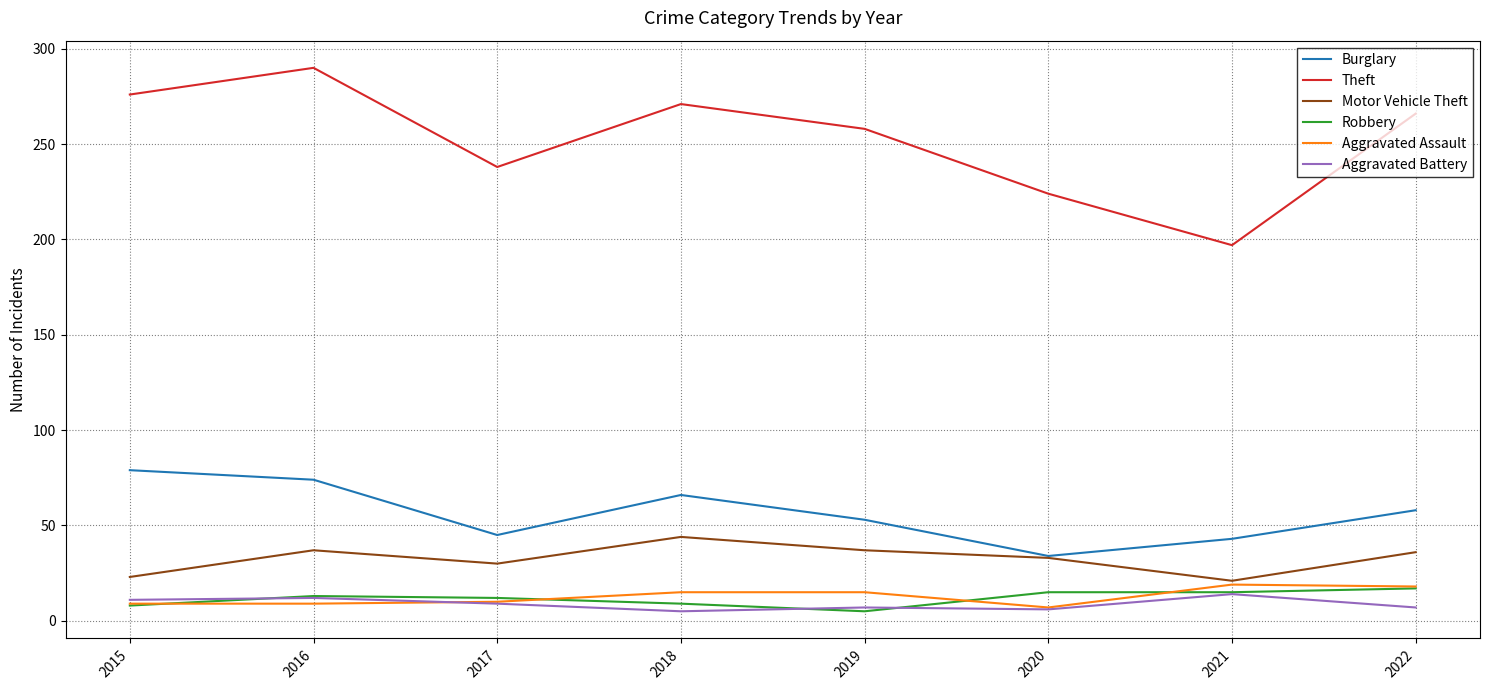

True or false: Aggravated Battery and Robbery cross at least once.

True